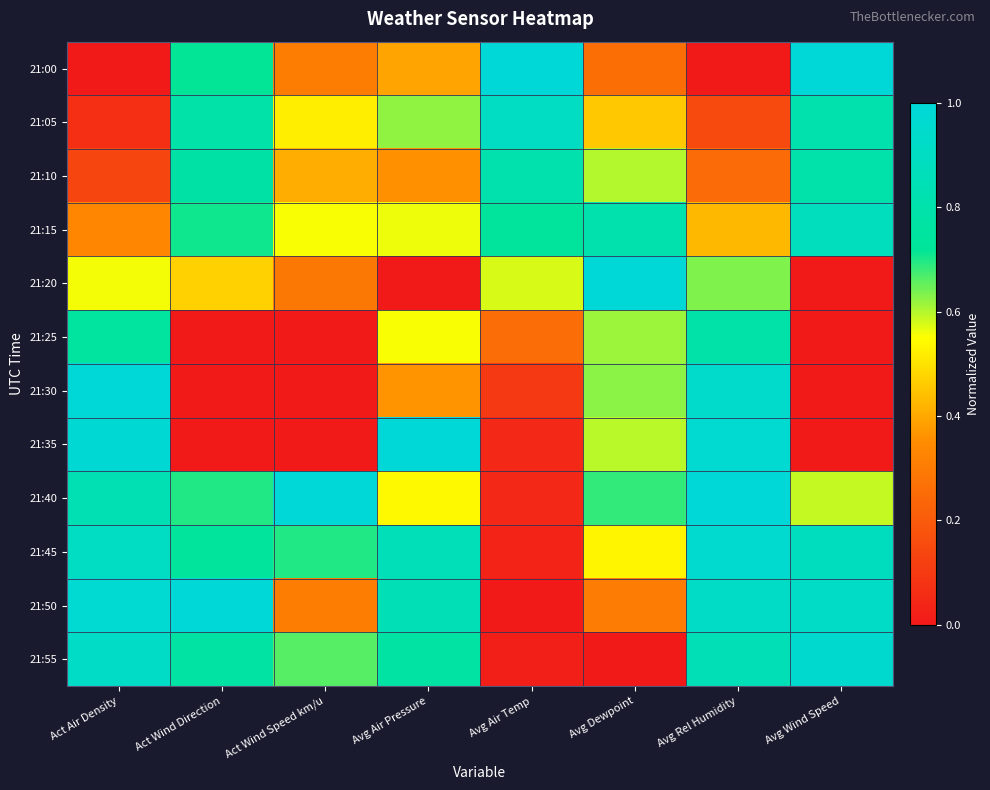

How many data points does each series have?

8